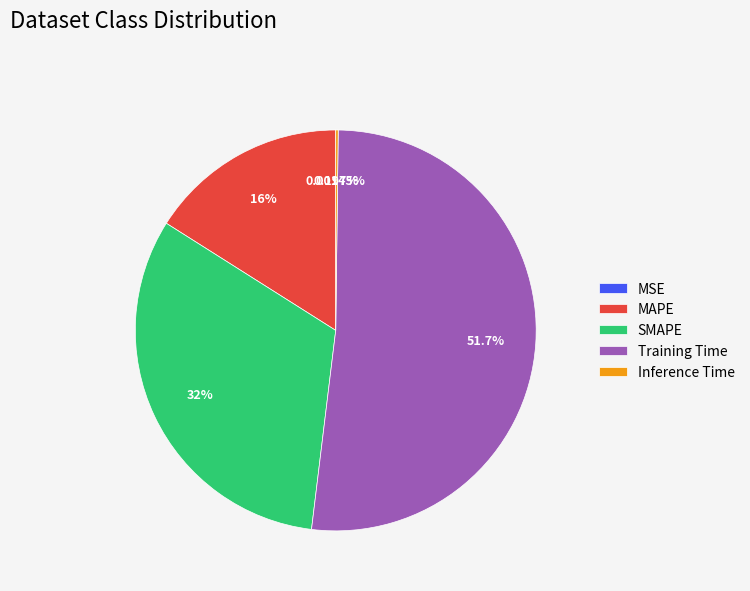

To the nearest percent, what is the combined percentage of MAPE and SMAPE?

48%